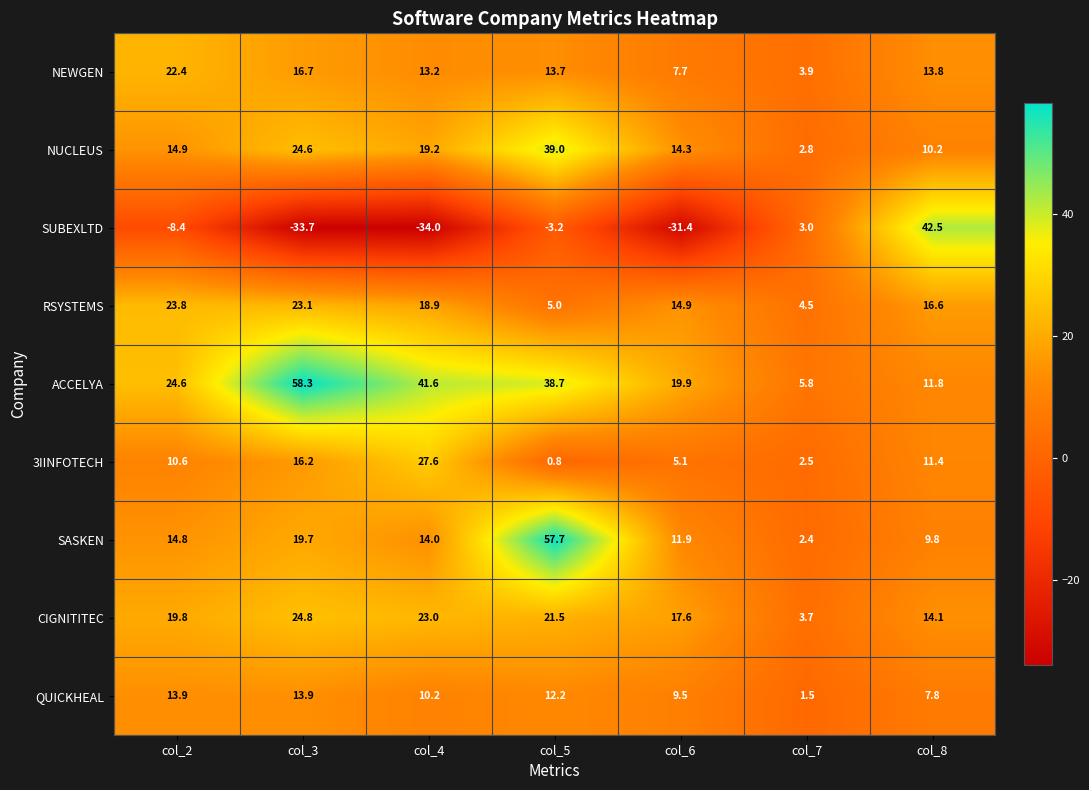

How many categories are shown in the chart?

7